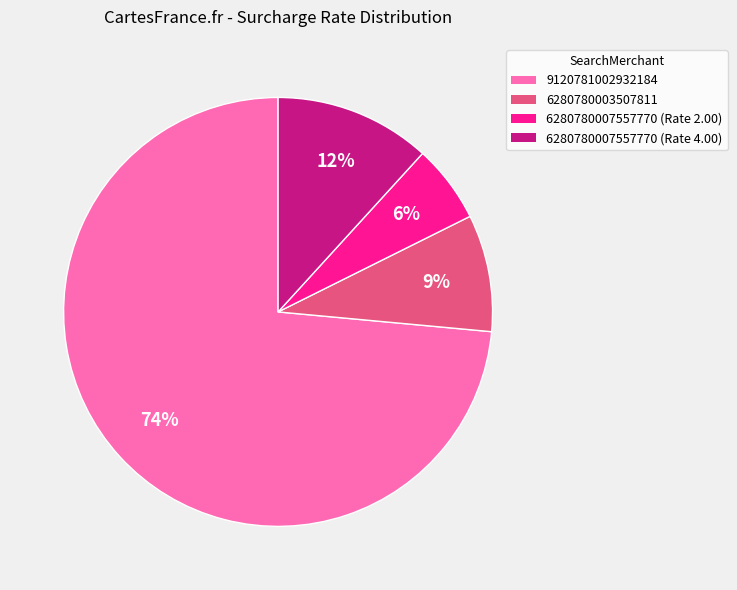

Is it true that 6280780007557770 (Rate 2.00) is 1% of the pie?

False